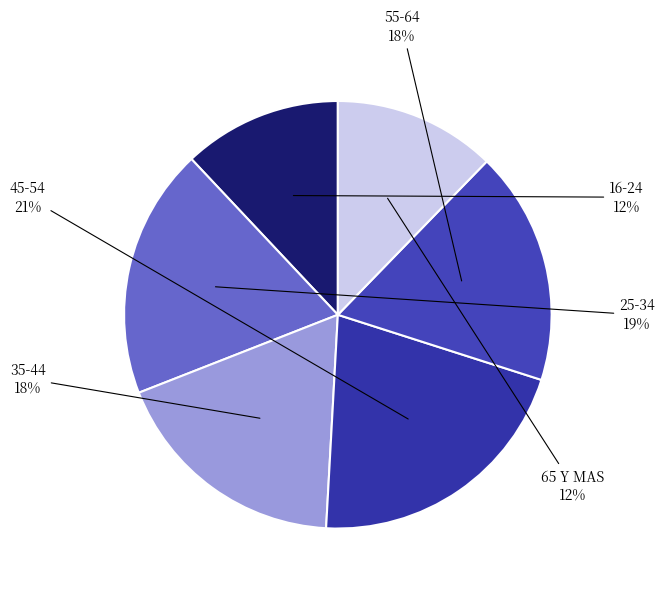

To the nearest percent, what percentage of the pie is 65 Y MAS?

12%